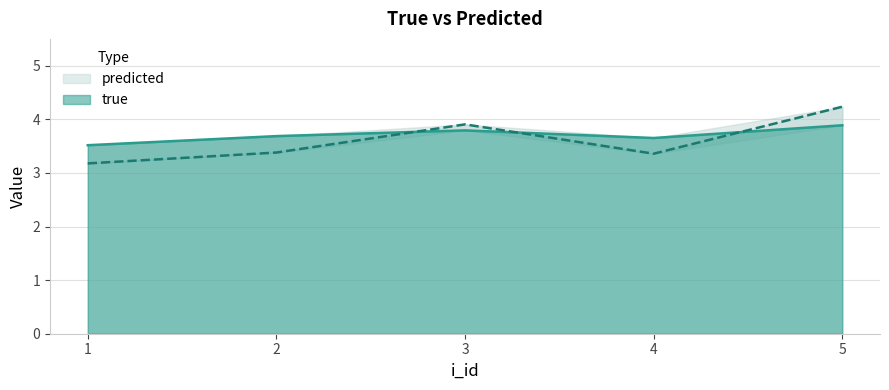

Rank the series by their maximum value, from highest to lowest.

predicted, true